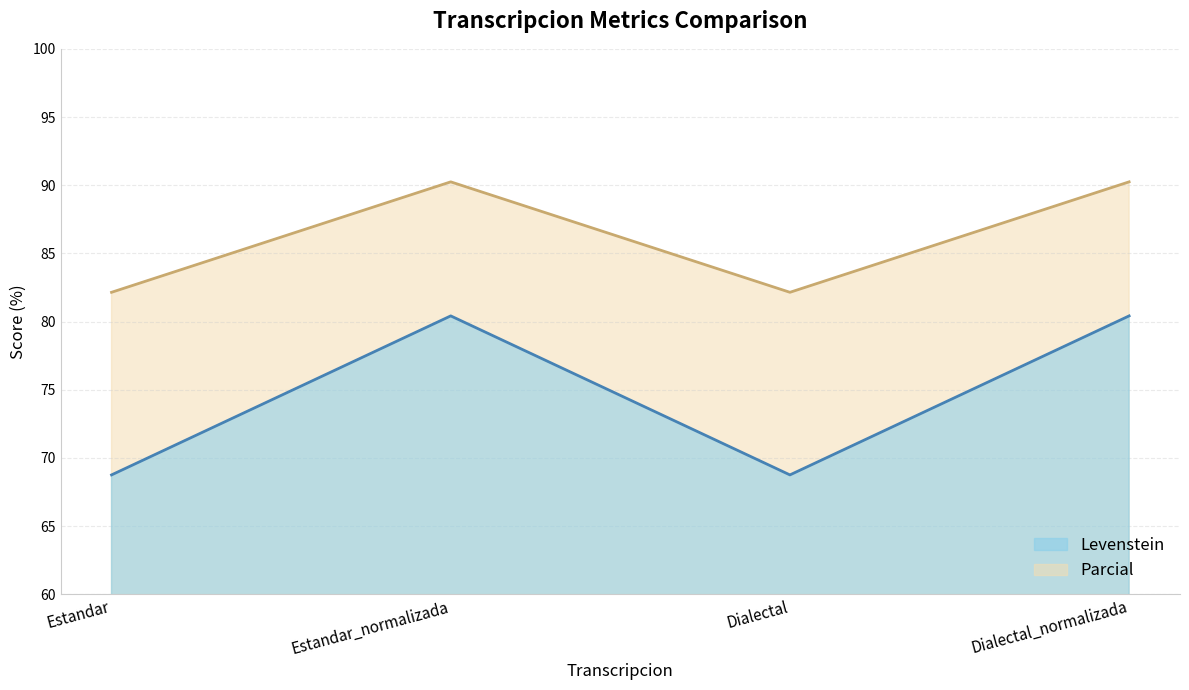

True or false: Parcial and Levenstein intersect in this chart.

False